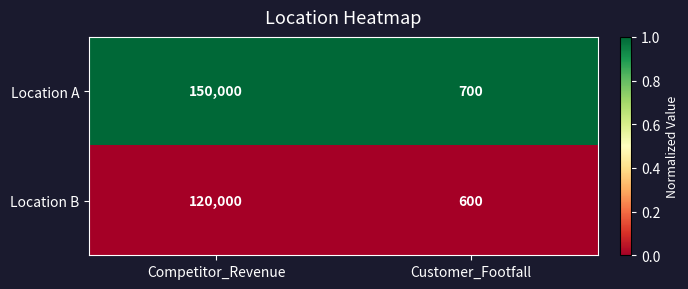

Which category has the highest value in the Location B series?

Competitor_Revenue